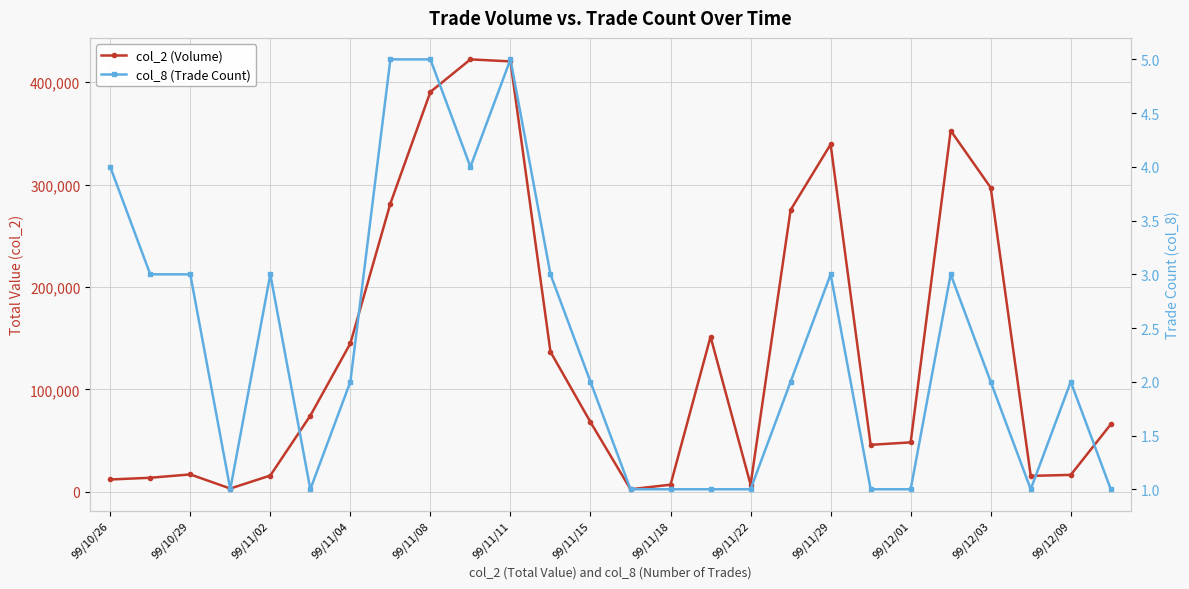

True or false: col_2 (Volume) and col_8 (Trade Count) cross at least once.

False